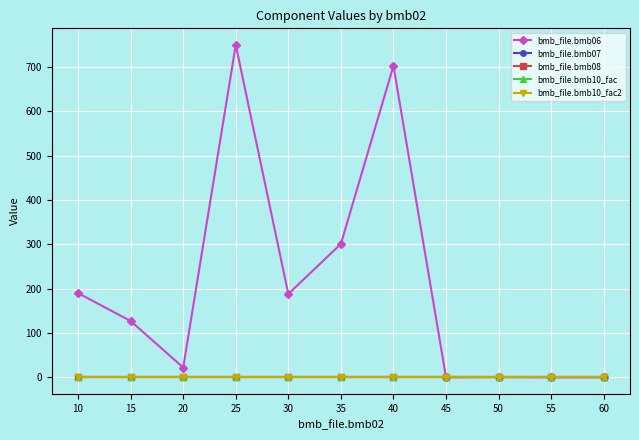

Does the chart have visible grid lines?

Yes